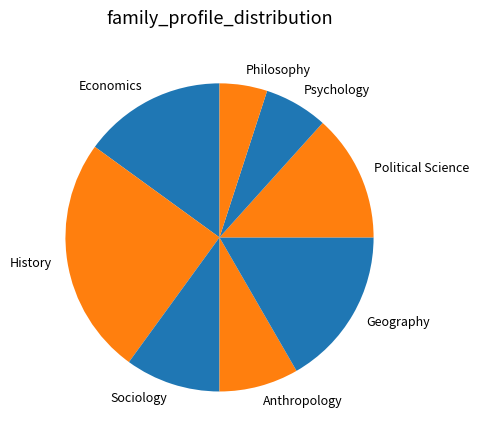

True or false: Anthropology accounts for 8% of the total.

True